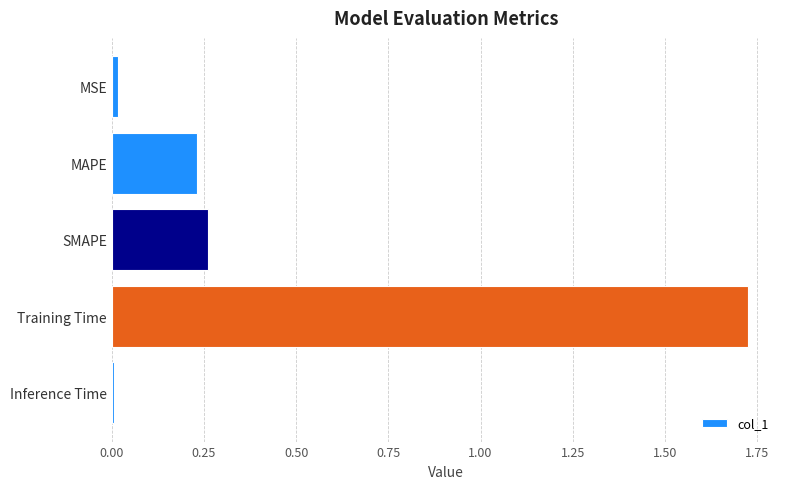

Which label corresponds to the largest value in the chart?

Training Time